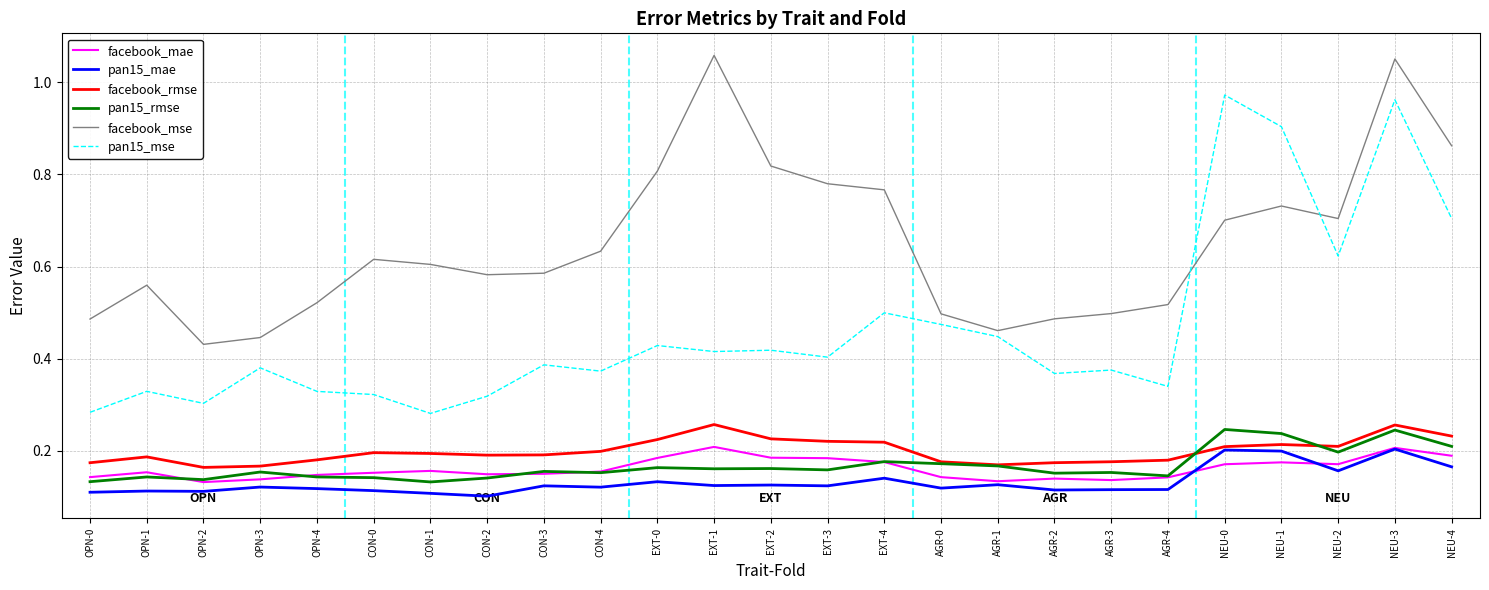

True or false: pan15_rmse and pan15_mse cross at least once.

False